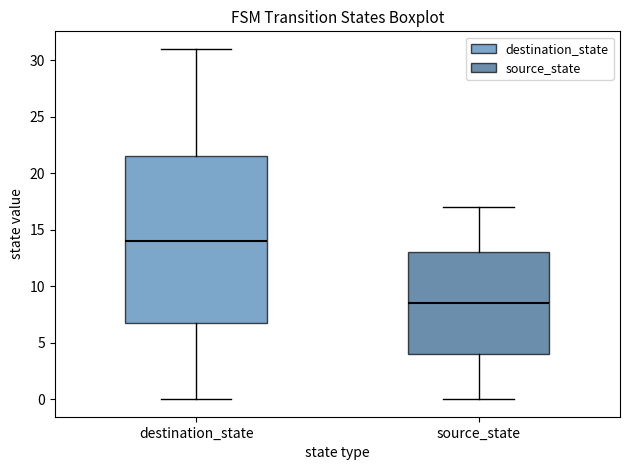

Which box's median line is the lowest?

source_state